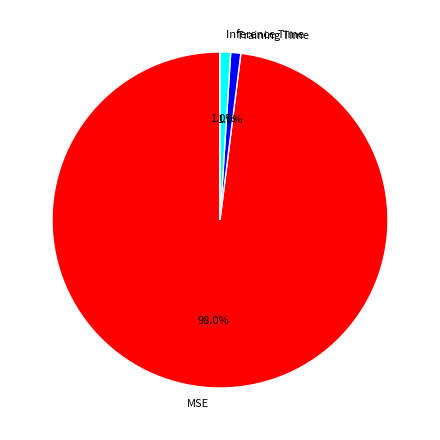

Which has a higher value, Inference Time or MSE?

MSE